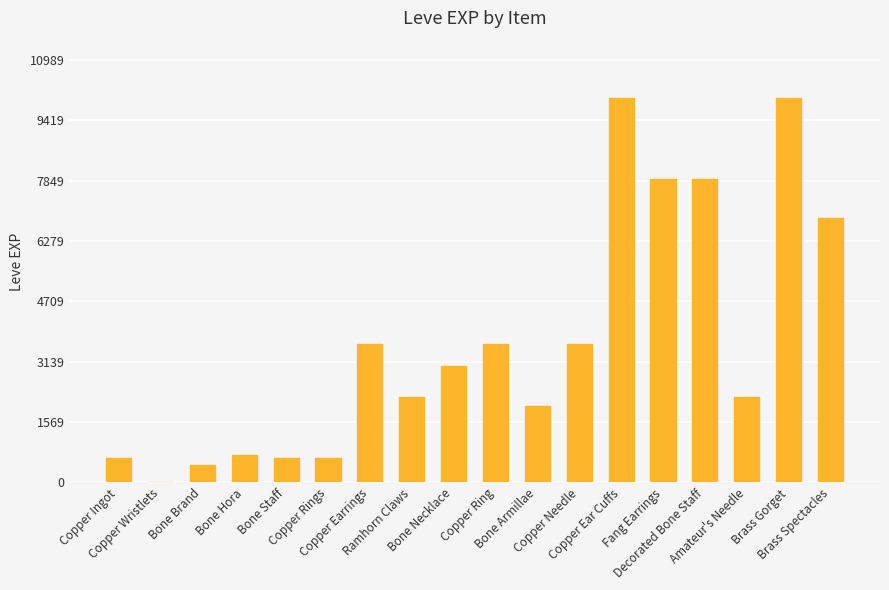

How many series are shown in this chart?

1